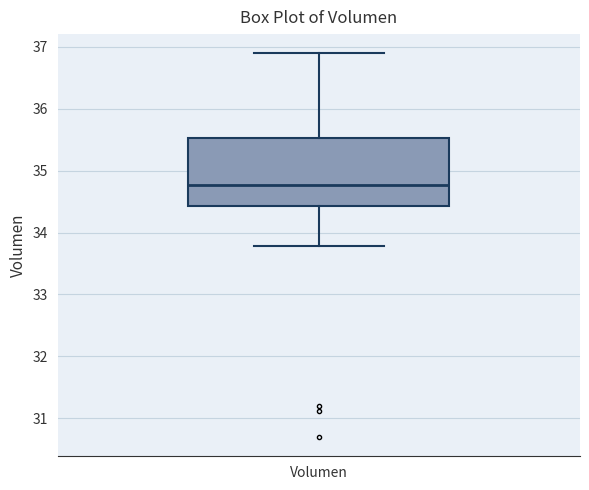

Where does the upper whisker of the box for Volumen end on the y-axis? The values are not printed on the chart, so give them approximately, as read against the axis.

36.9